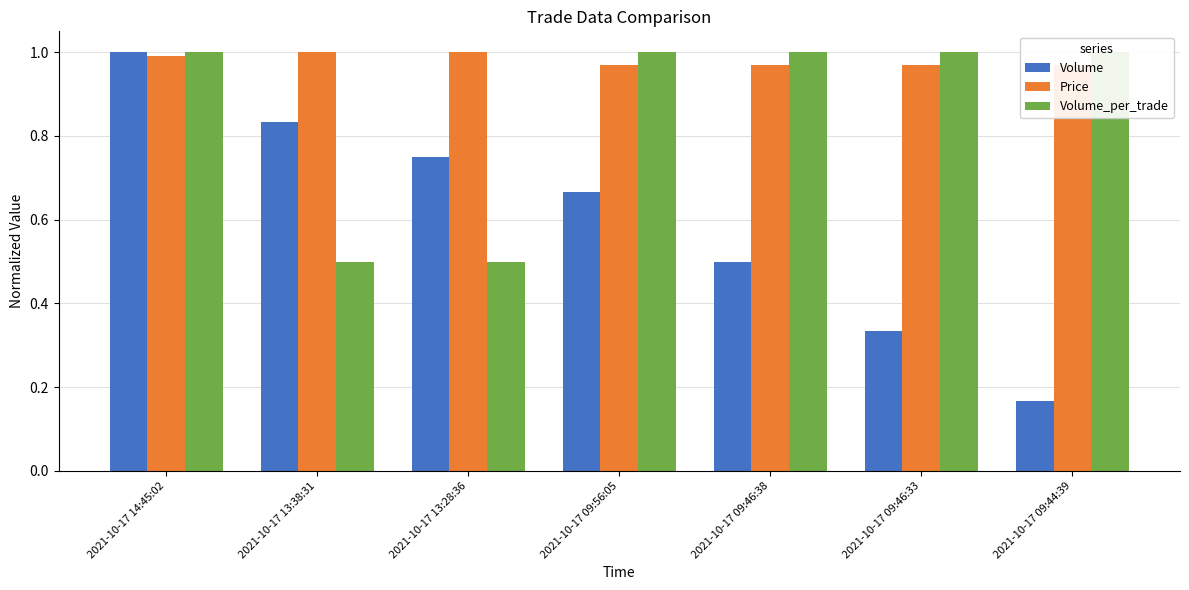

Reading right to left, transcribe all the data shown in this chart.

Volume: 2021-10-17 09:44:39=0.2	2021-10-17 09:46:33=0.3	2021-10-17 09:46:38=0.5	2021-10-17 09:56:05=0.7	2021-10-17 13:28:36=0.8	2021-10-17 13:38:31=0.8	2021-10-17 14:45:02=1.0
Price: 2021-10-17 09:44:39=1.0	2021-10-17 09:46:33=1.0	2021-10-17 09:46:38=1.0	2021-10-17 09:56:05=1.0	2021-10-17 13:28:36=1.0	2021-10-17 13:38:31=1.0	2021-10-17 14:45:02=1.0
Volume_per_trade: 2021-10-17 09:44:39=1.0	2021-10-17 09:46:33=1.0	2021-10-17 09:46:38=1.0	2021-10-17 09:56:05=1.0	2021-10-17 13:28:36=0.5	2021-10-17 13:38:31=0.5	2021-10-17 14:45:02=1.0